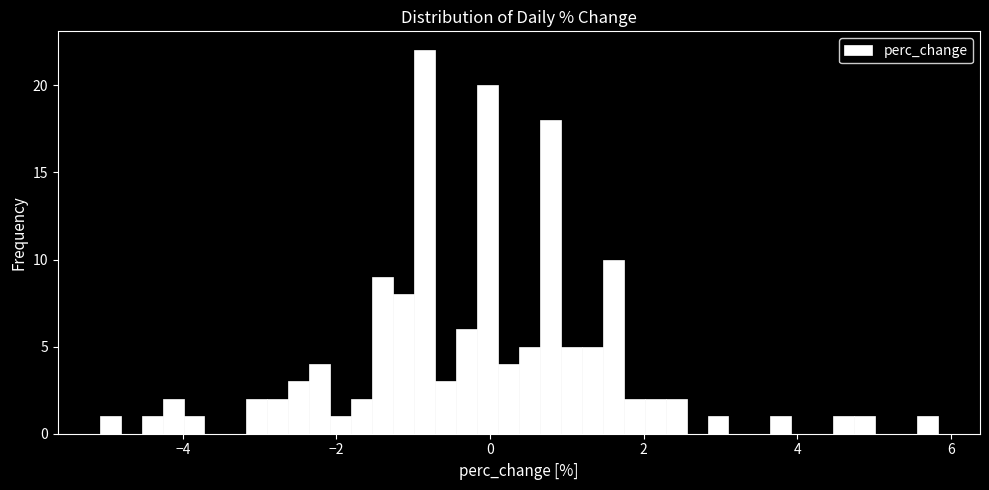

Read against the x-axis, roughly where is the centre of the tallest bar?

-0.8